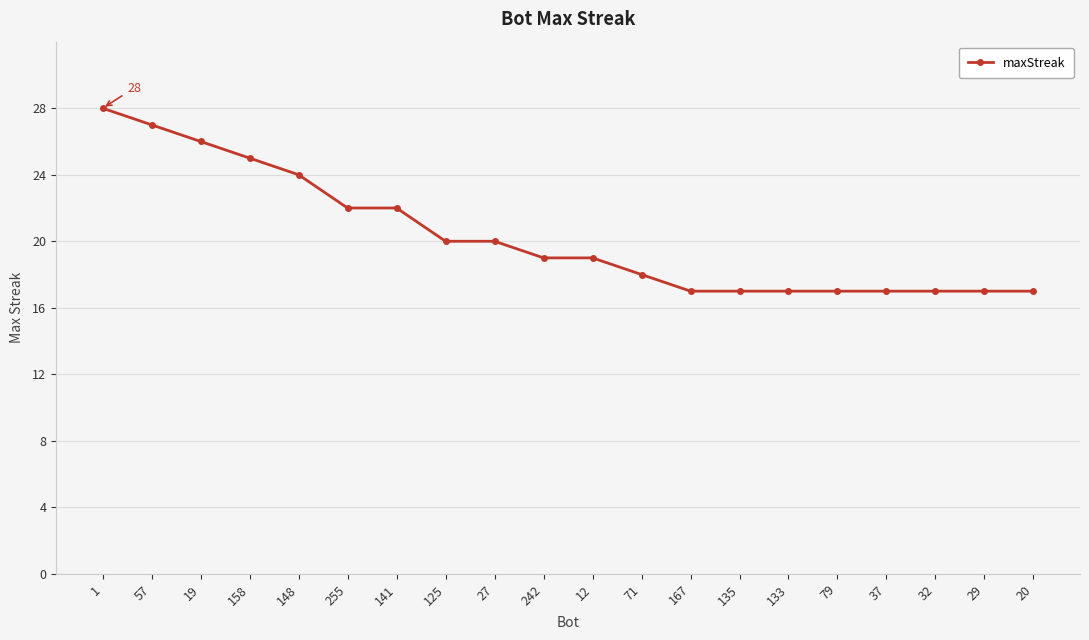

Is it true that the value at 57 is 36?

False